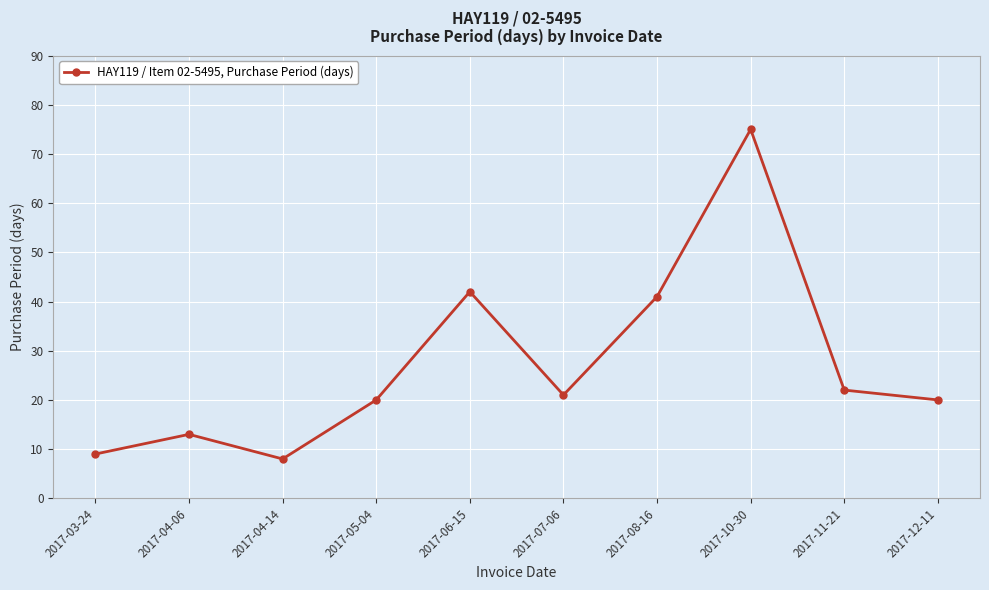

Count the number of categories in the chart.

10